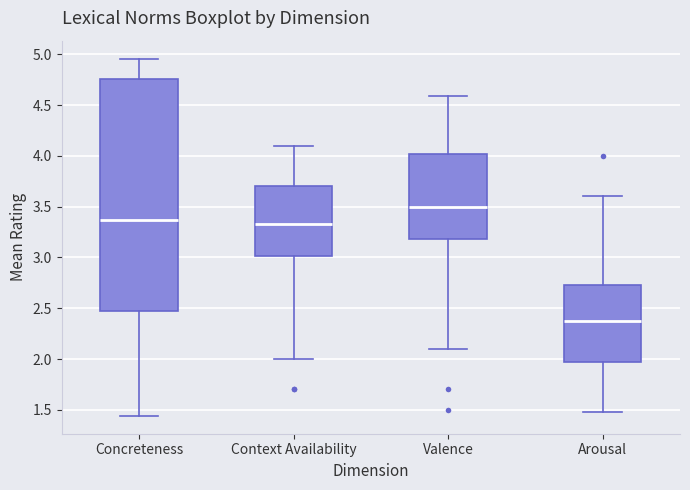

Which box's median line is the highest?

Valence